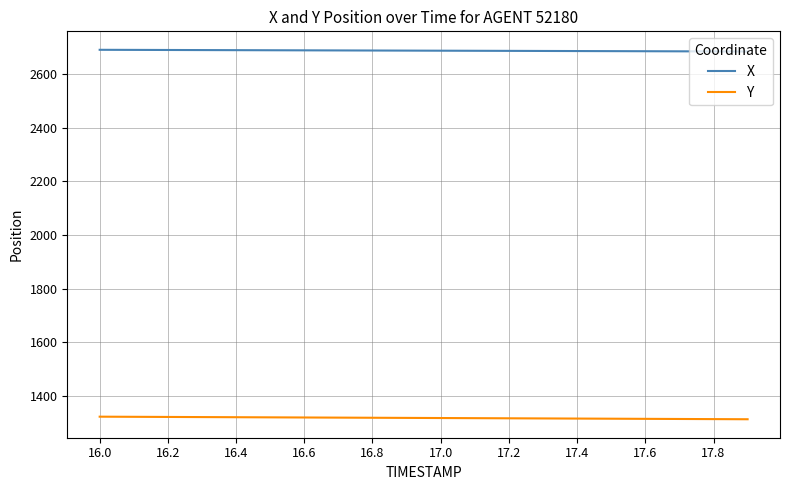

True or false: Y and X cross at least once.

False